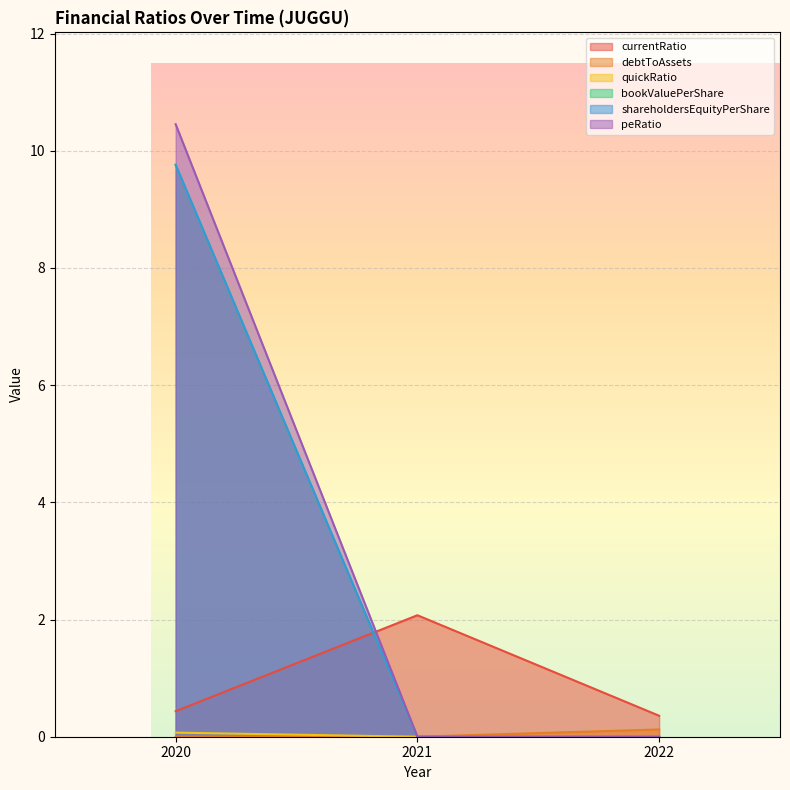

What is the difference between the maximum and second lowest values in the shareholdersEquityPerShare series?

9.8